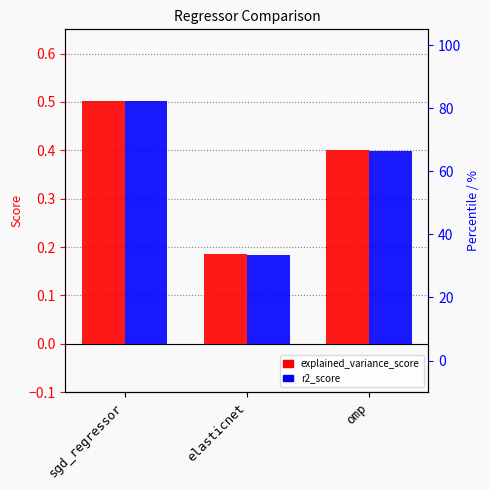

What is the maximum value shown in the chart?

0.5